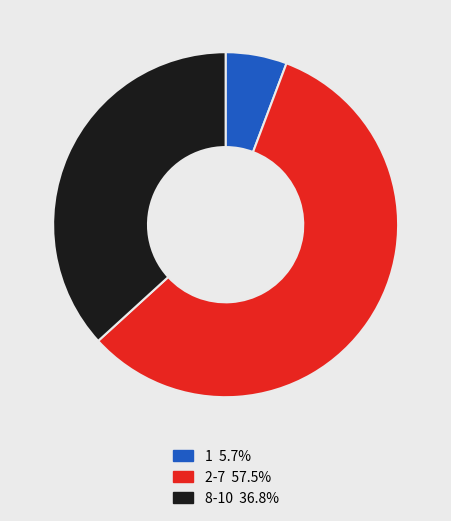

Does any single category account for the majority?

Yes